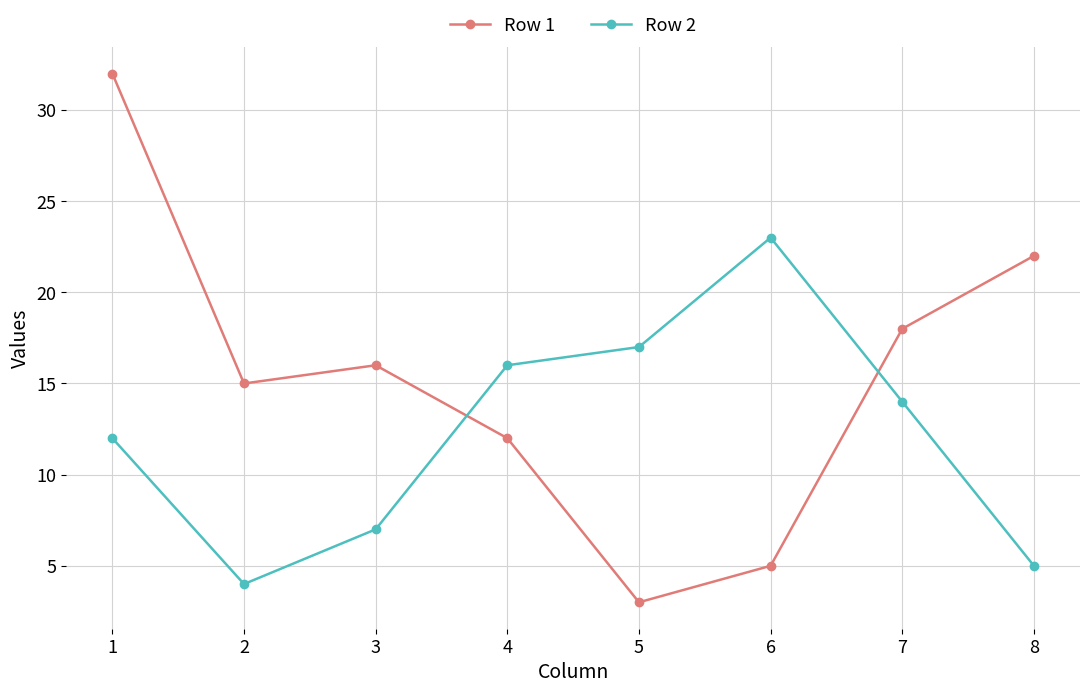

What is the difference between the Row 1 values at 5 and 7?

15